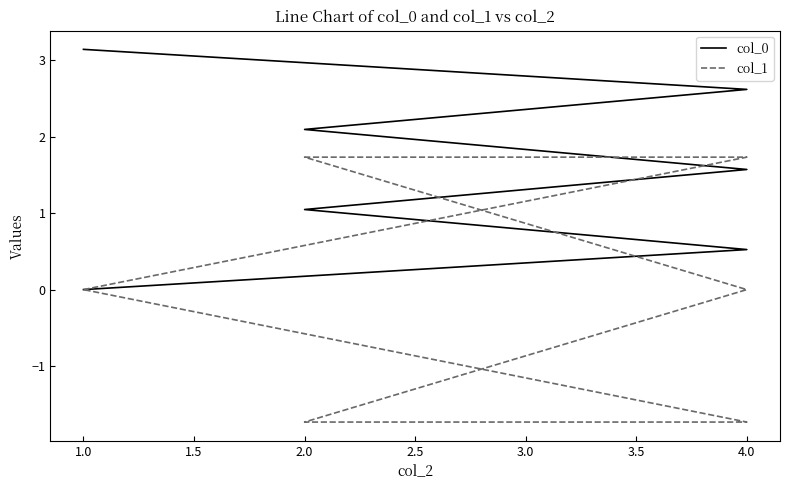

What are all the series names shown in the legend?

col_0, col_1